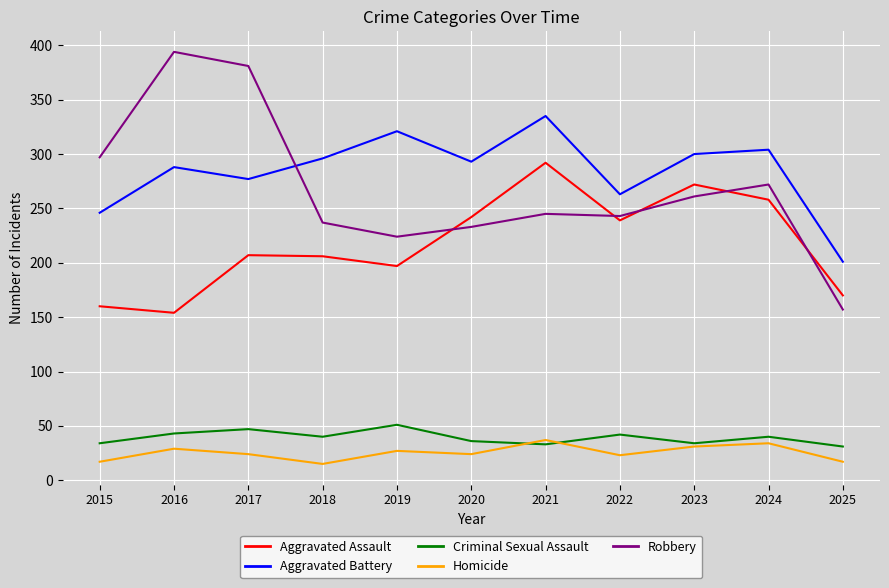

What is the spread (max minus min) of values at 2015?

280